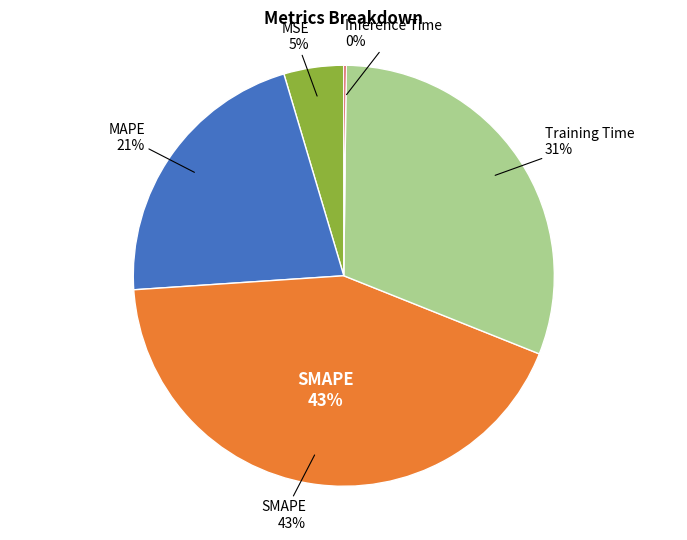

What is the smallest slice in the pie chart?

Inference Time